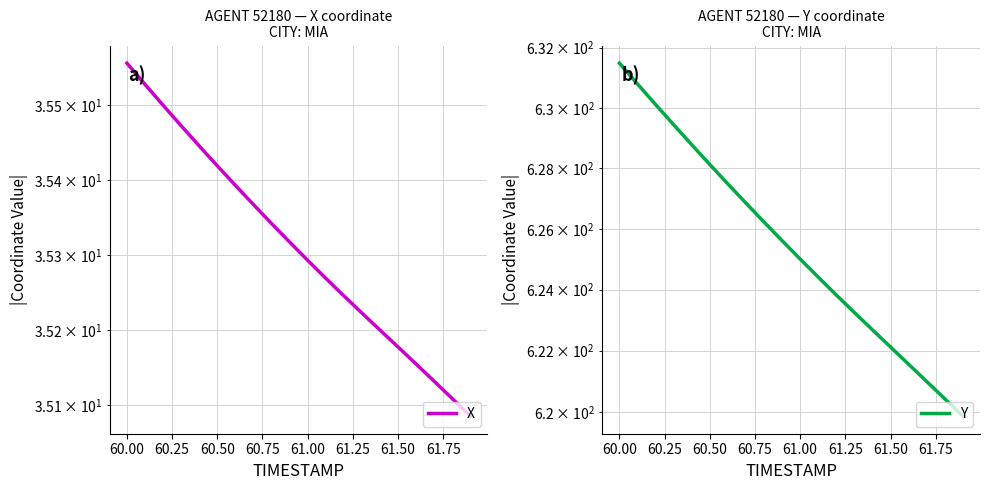

Which series has the largest range (max minus min)?

Y